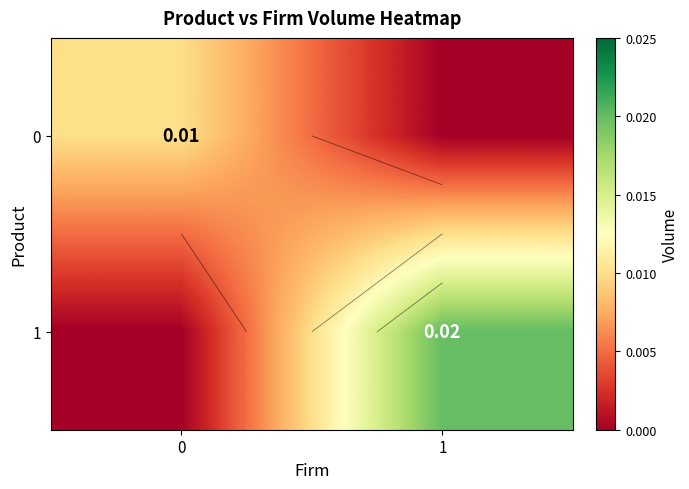

Is it true that 1 equals -0.0 at 0?

False